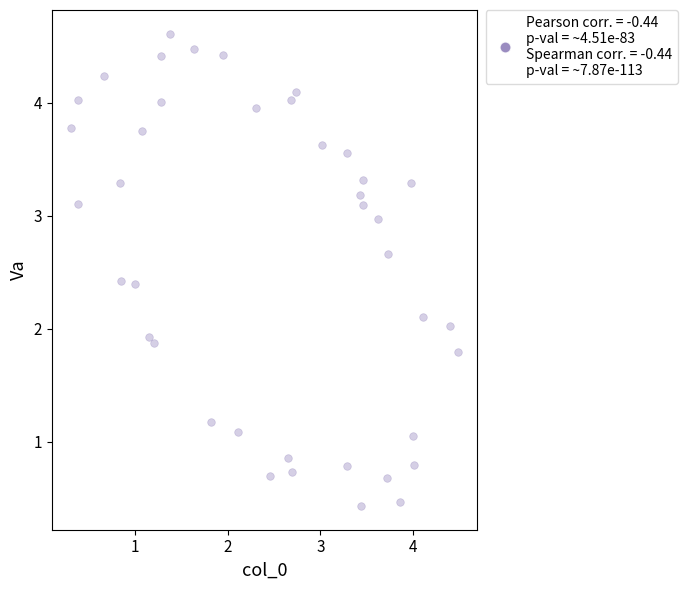

What is the range of Y values (max minus min)?

4.2